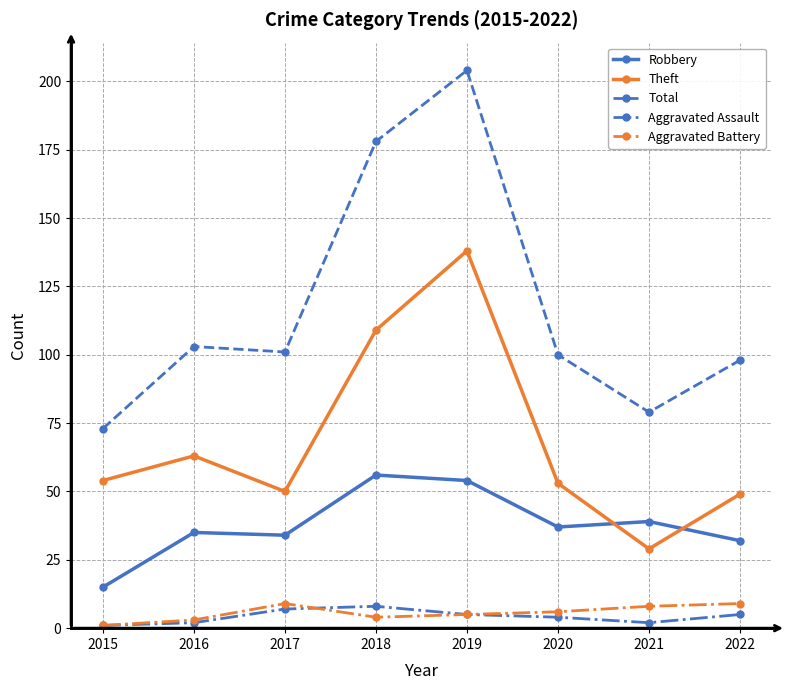

After their last crossing, which series has the higher values: Robbery or Theft?

Theft